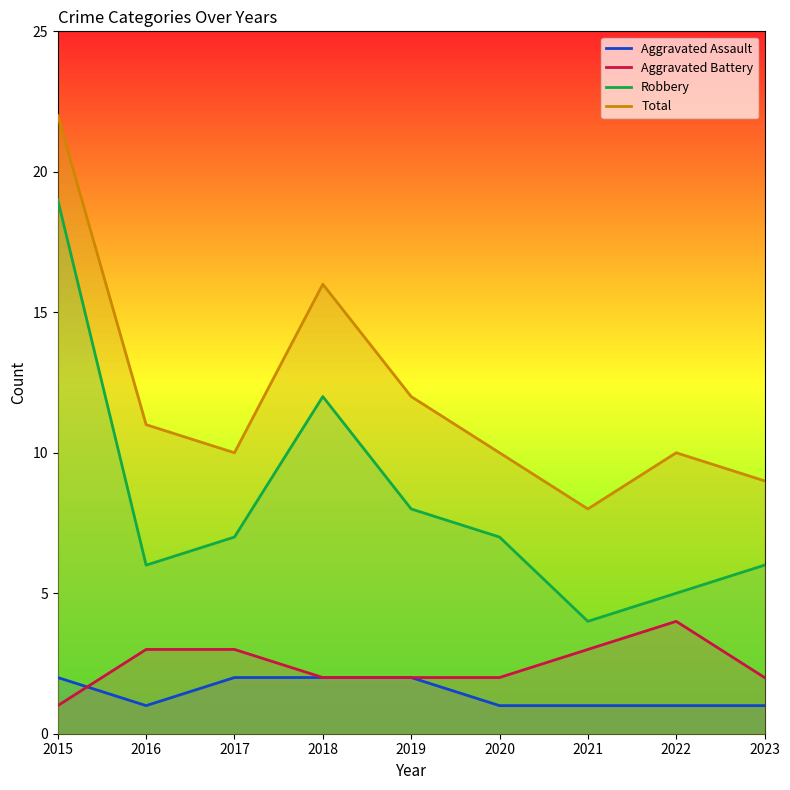

Does the chart have visible grid lines?

No